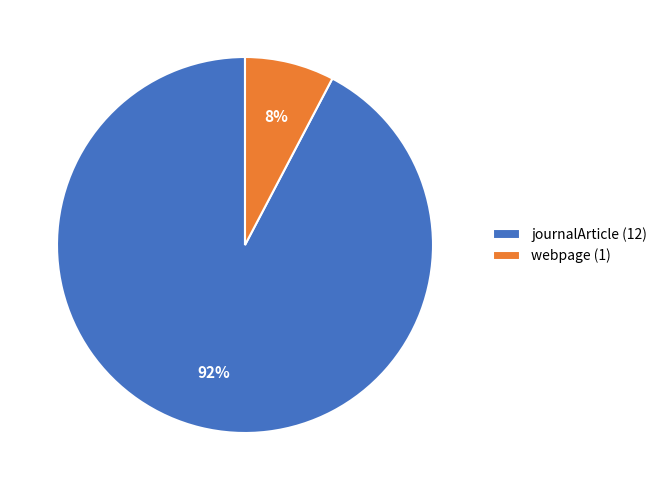

To the nearest percent, what is the combined percentage of webpage and journalArticle?

100%